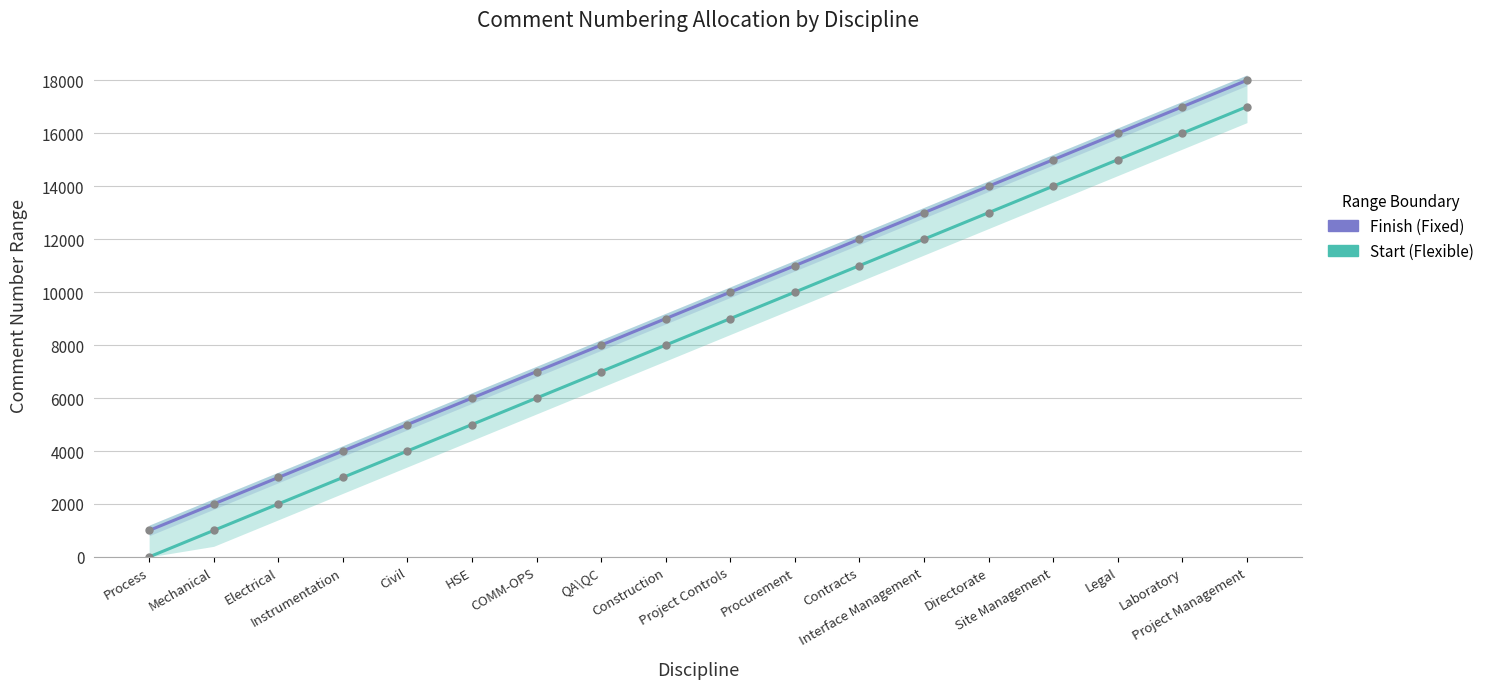

At which category is the sum across all series the highest?

Project Management